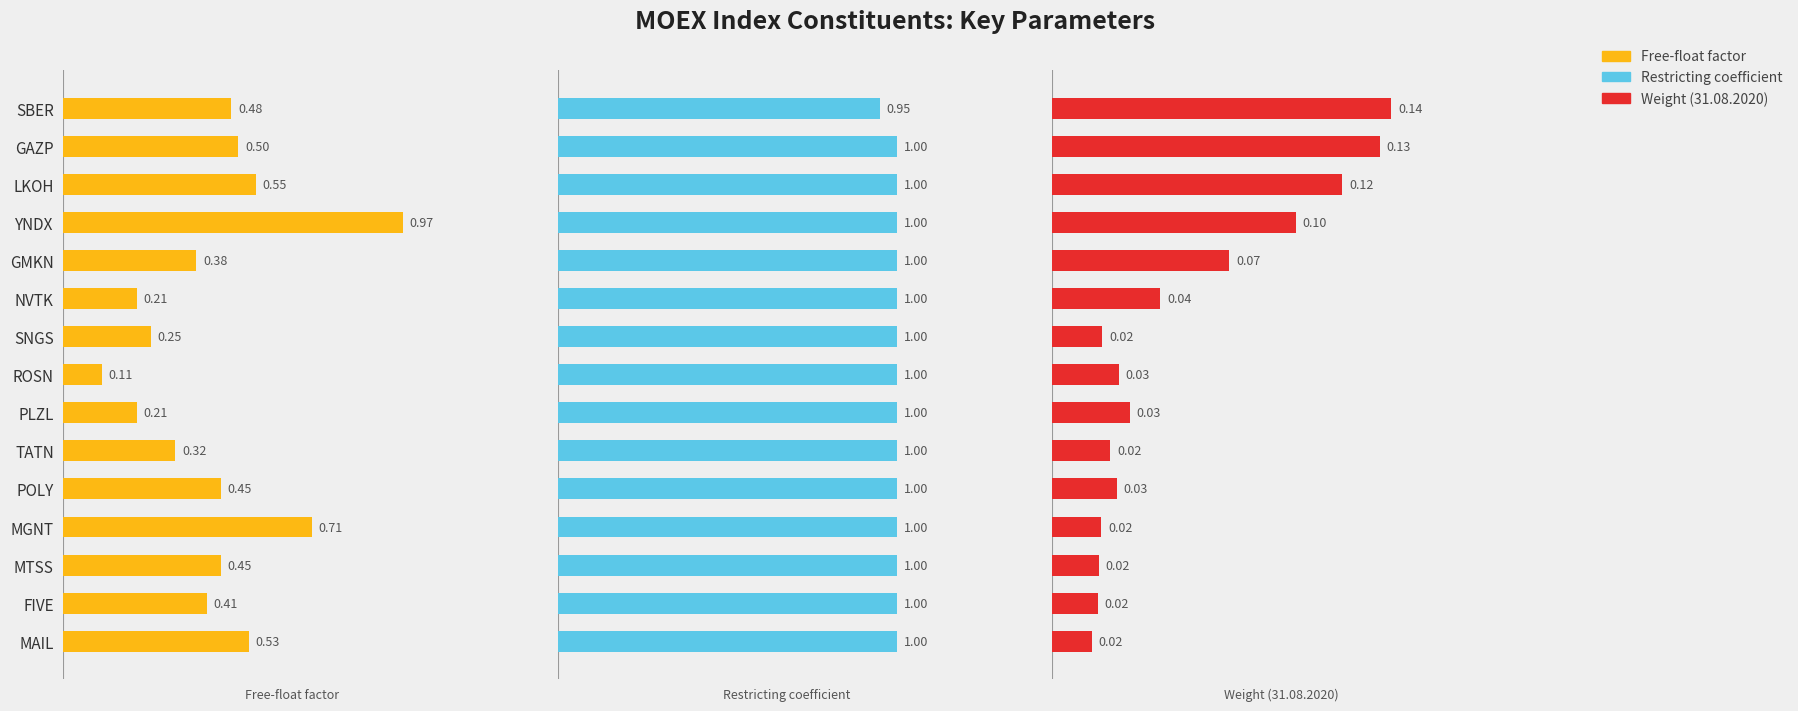

List the series in order of their overall mean, lowest first.

Weight (31.08.2020), Free-float factor, Restricting coefficient